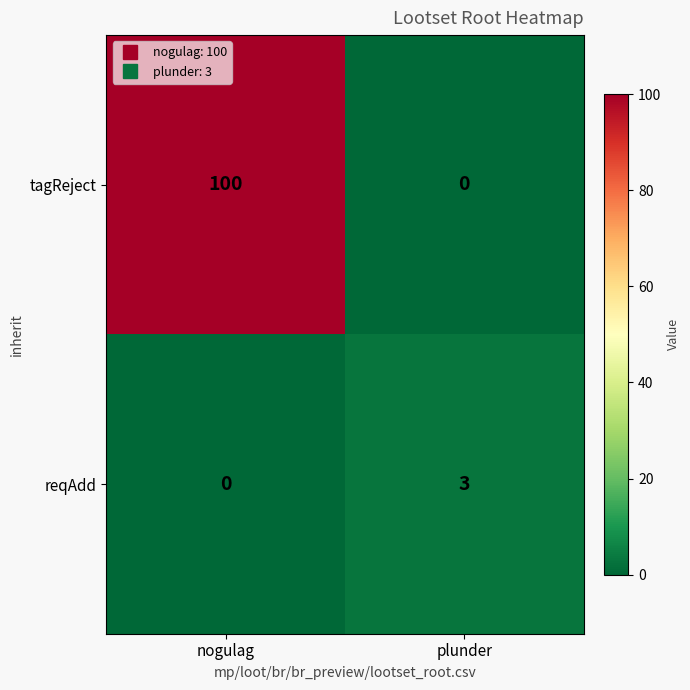

Rank the series at nogulag from highest to lowest value.

tagReject, reqAdd